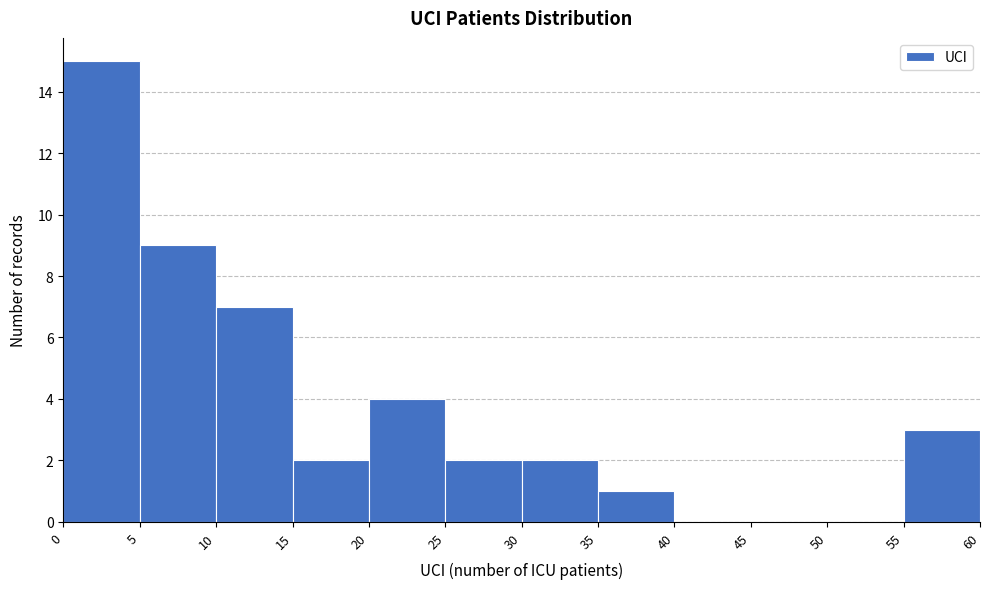

Reading left to right, transcribe this chart: for each bar, give the range it covers on the x-axis and its height. The values are not printed on the chart, so give them approximately, as read against the axis.

0 to 5: 15
5 to 10: 9
10 to 15: 7
15 to 20: 2
20 to 25: 4
25 to 30: 2
30 to 35: 2
35 to 40: 1
40 to 45: 0
45 to 50: 0
50 to 55: 0
55 to 60: 3